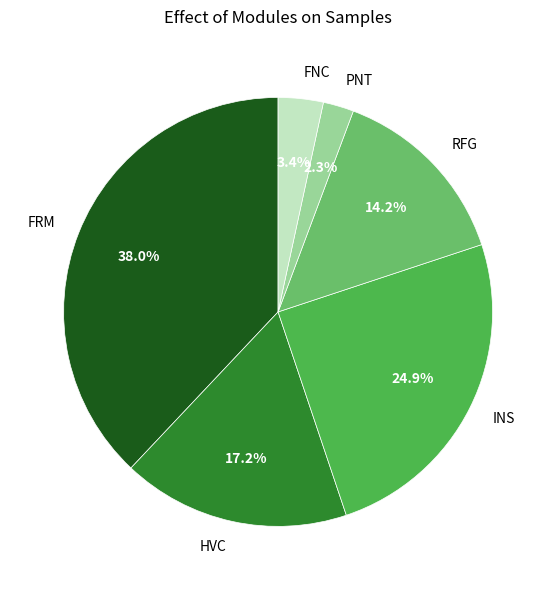

Does any single category account for the majority?

No